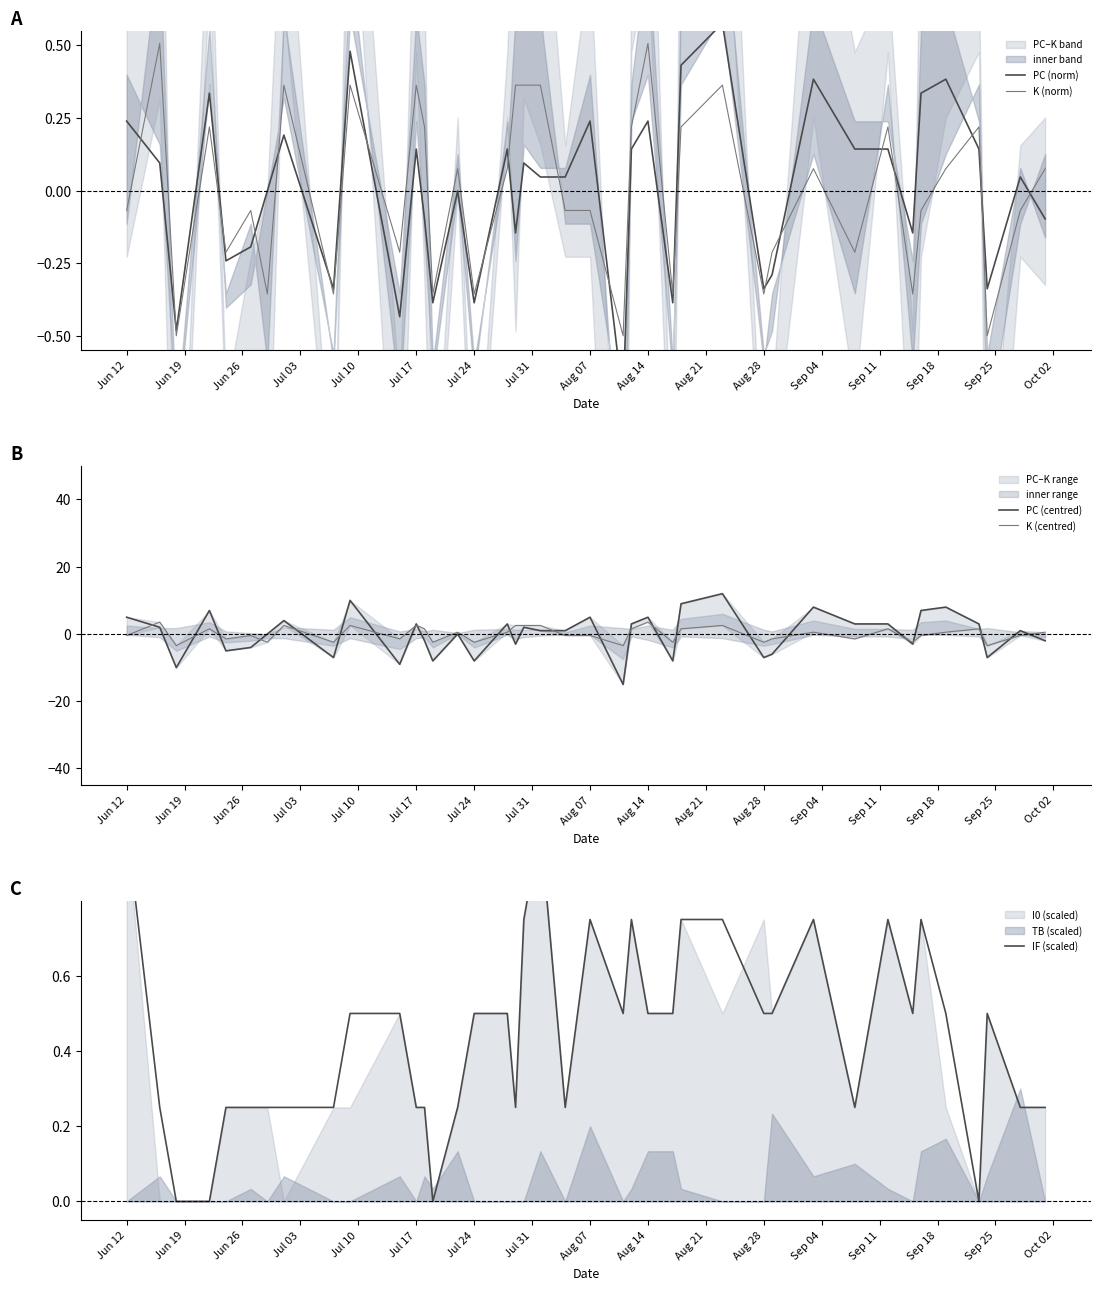

How many values in the IF (scaled) series exceed 0?

36